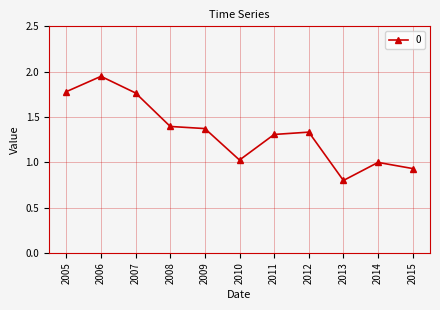

What is the sum of all values?

14.6